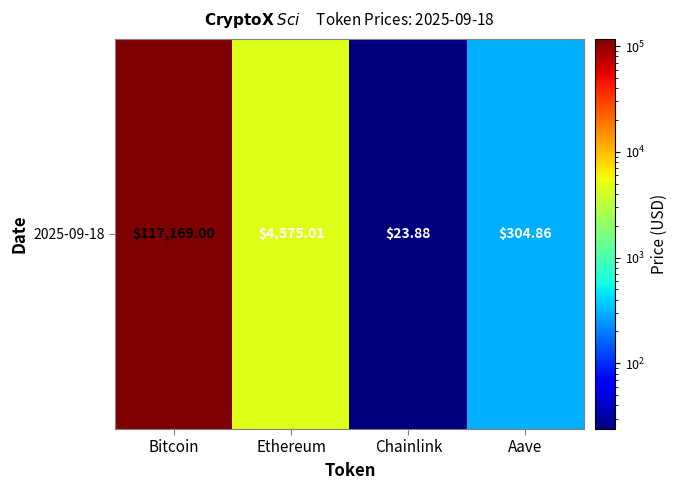

Count the number of categories in the chart.

4